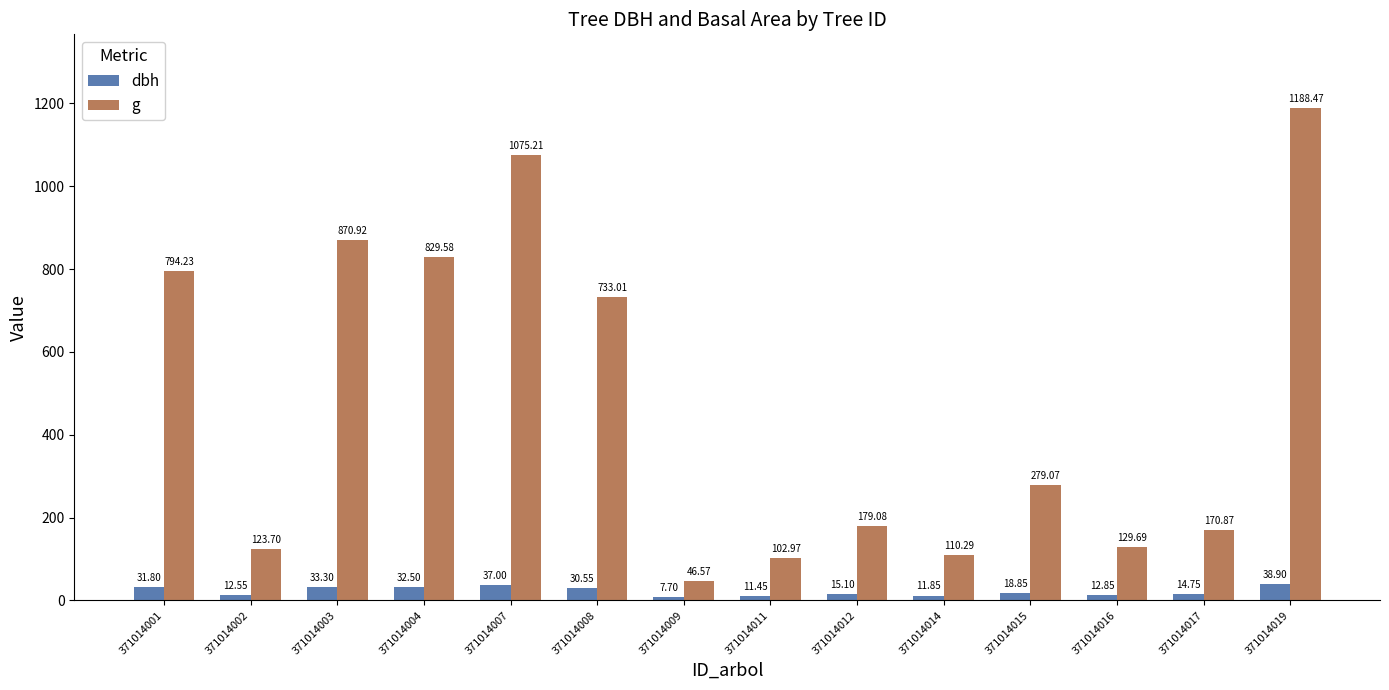

What is the difference between the maximum and minimum values in the g series?

1141.9